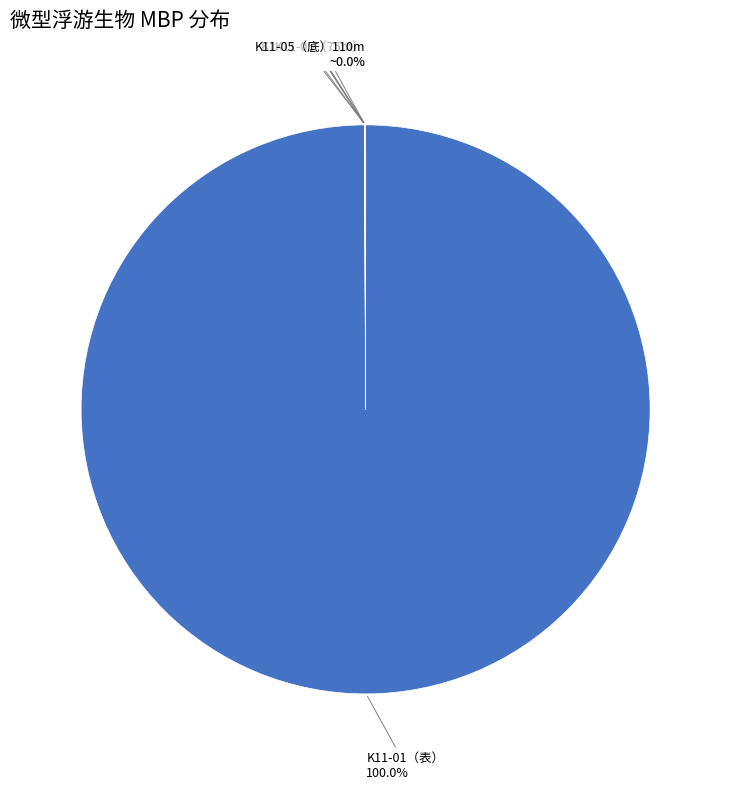

Is there any slice that represents more than half of the pie?

Yes